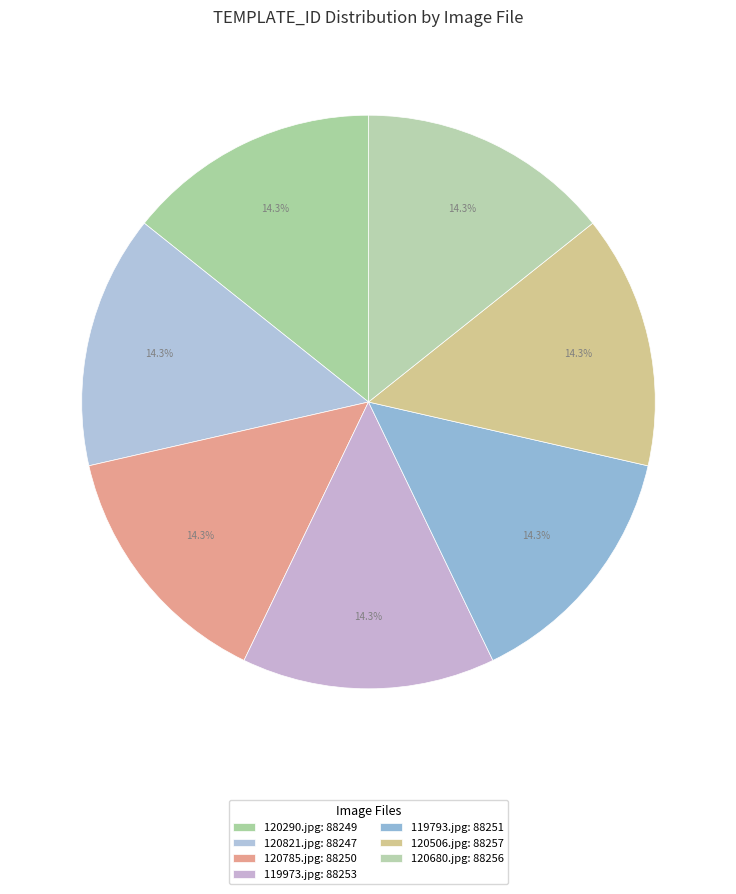

Count the number of slices in the pie.

7